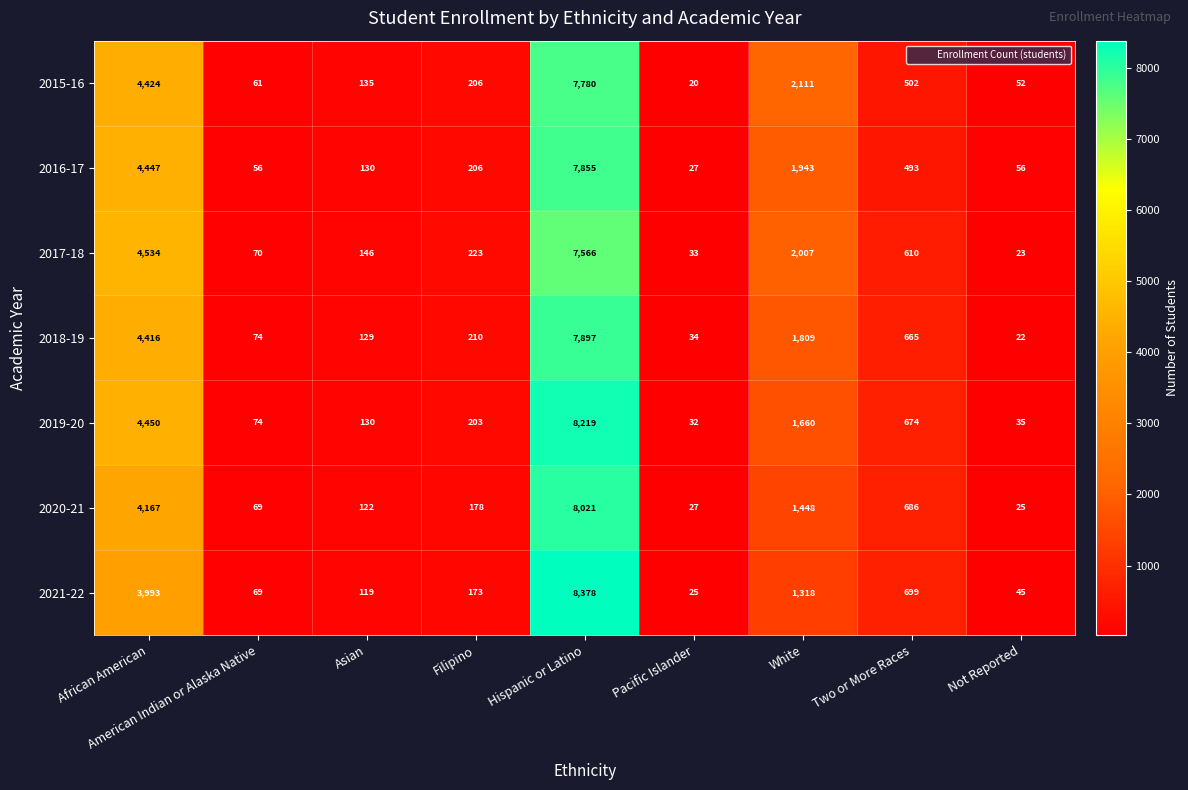

What is the difference between the 2017-18 values at Pacific Islander and American Indian or Alaska Native?

37